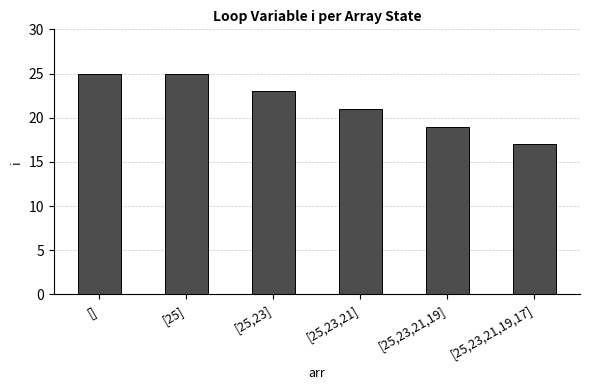

What is the label of the 5th bar from the right?

[25]